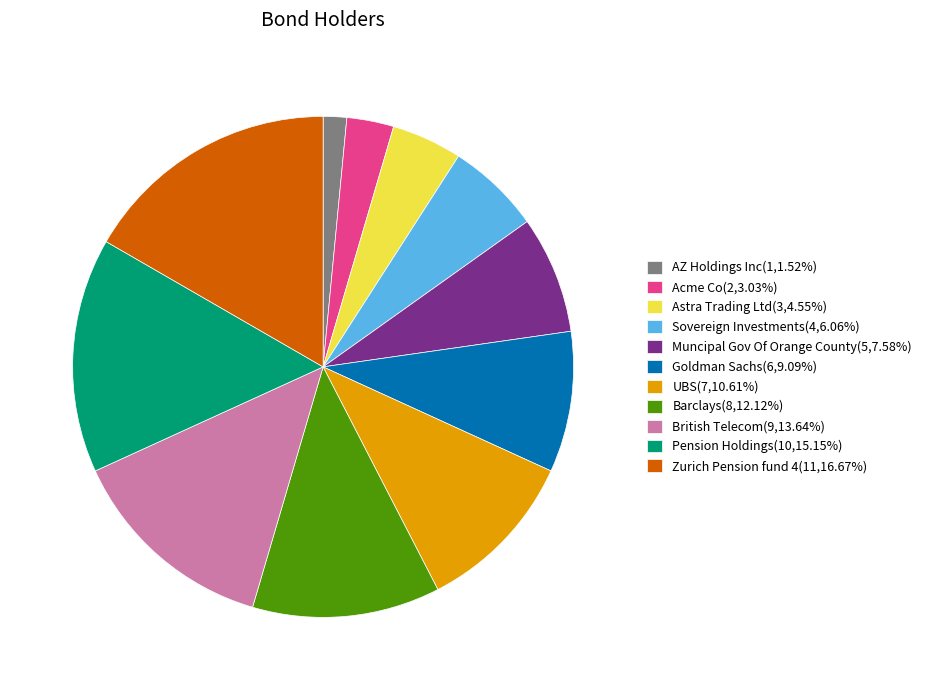

Count the number of slices in the pie.

11